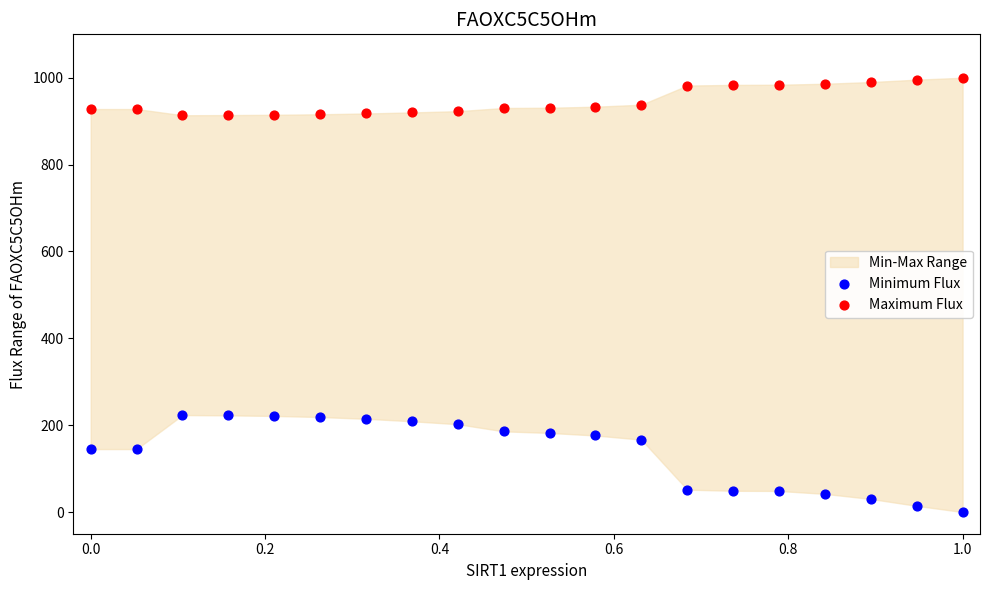

What is the X range (max minus min) for the scatter plot?

1.0